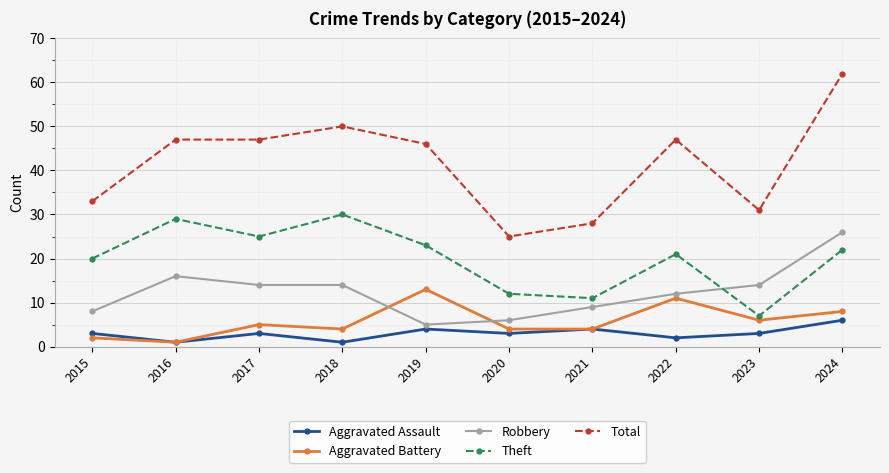

The Total series shows 33 at 2015. True or false?

True